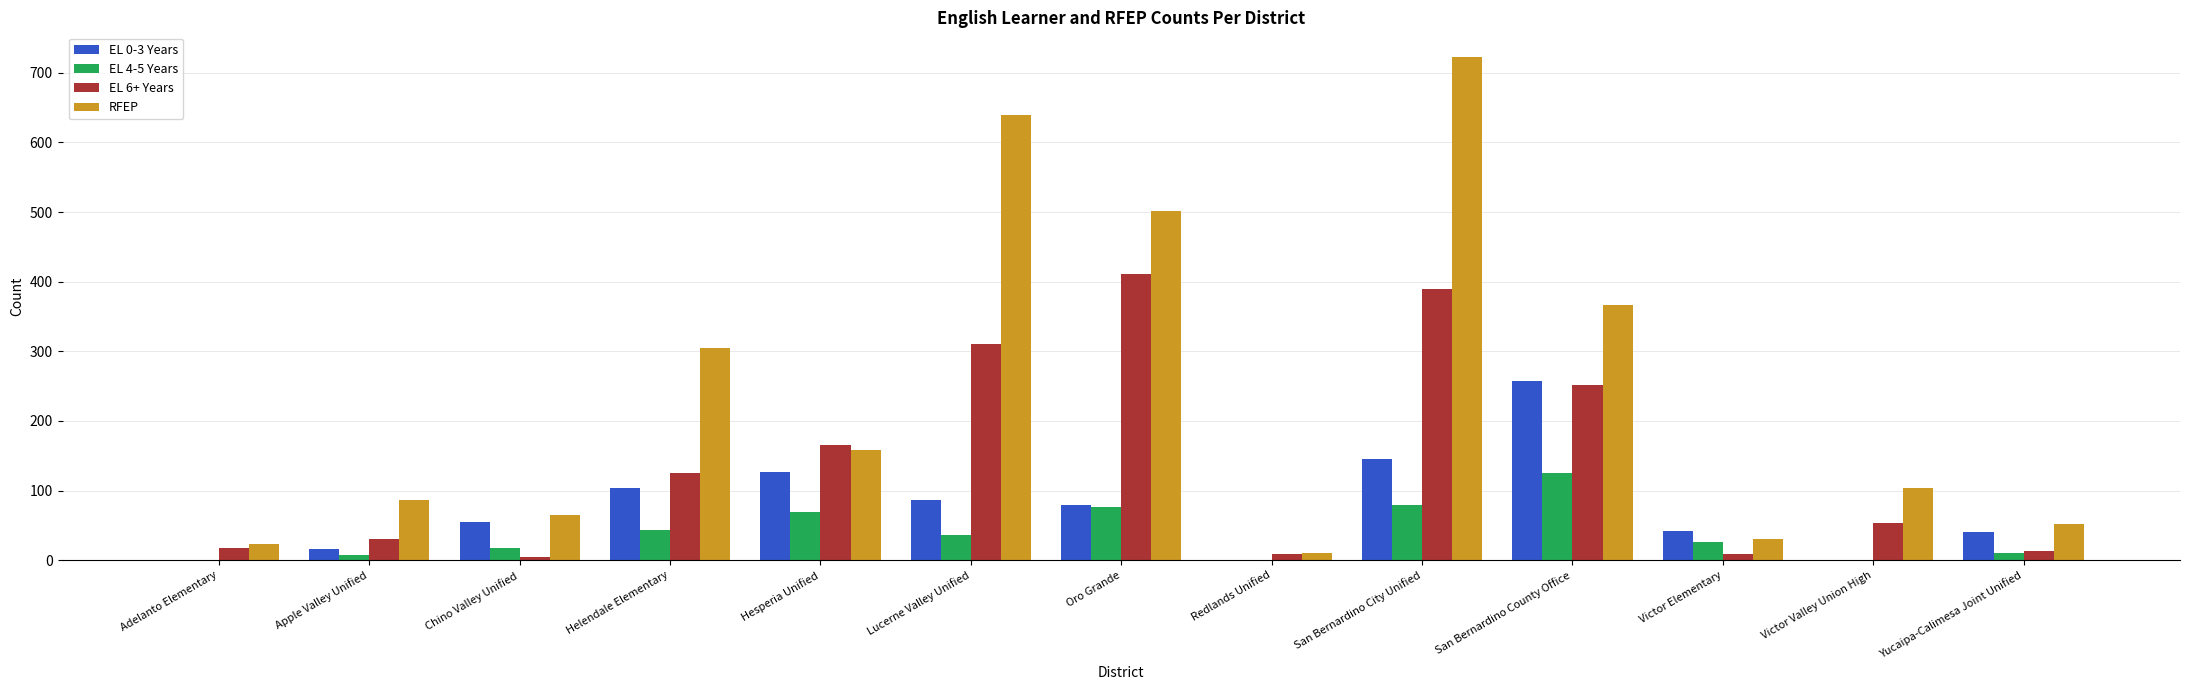

The EL 4-5 Years series shows 26 at Victor Elementary. True or false?

True